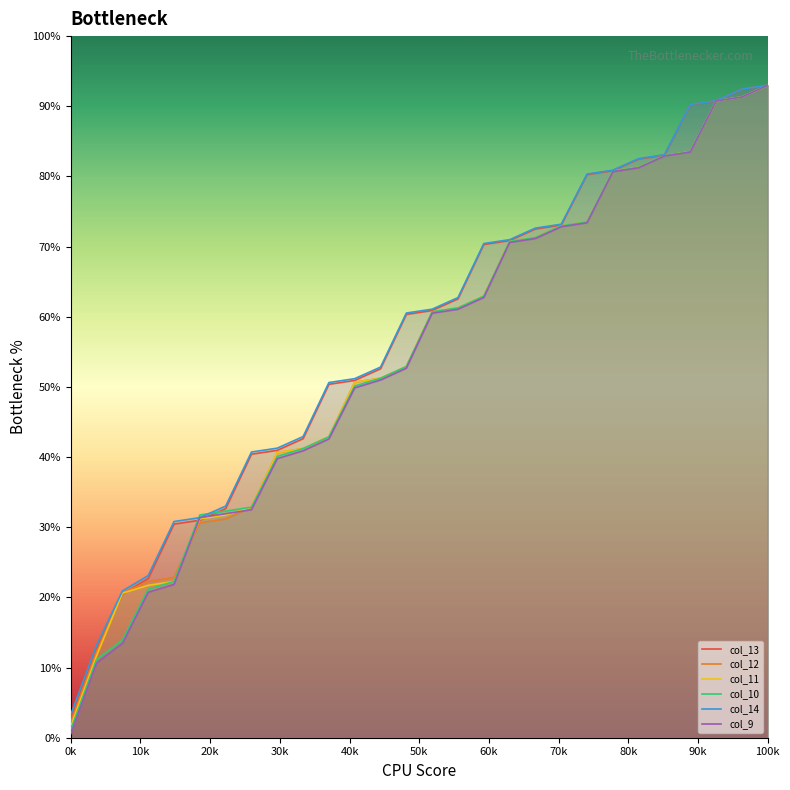

How many data points in col_10 are less than 60?

14